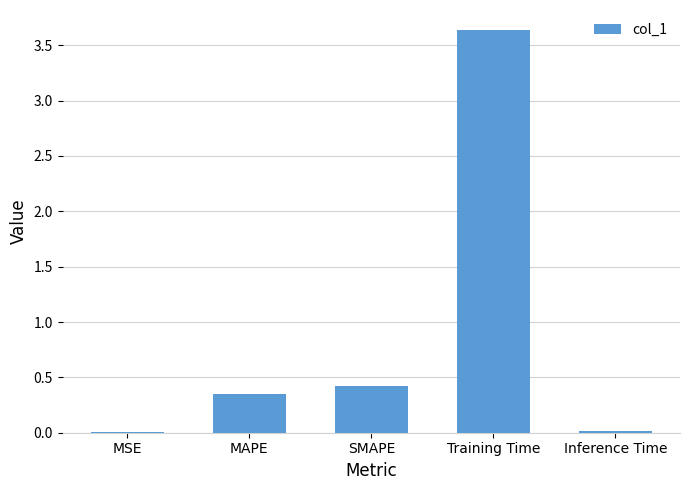

What is the change in value from MAPE to Training Time?

+3.3